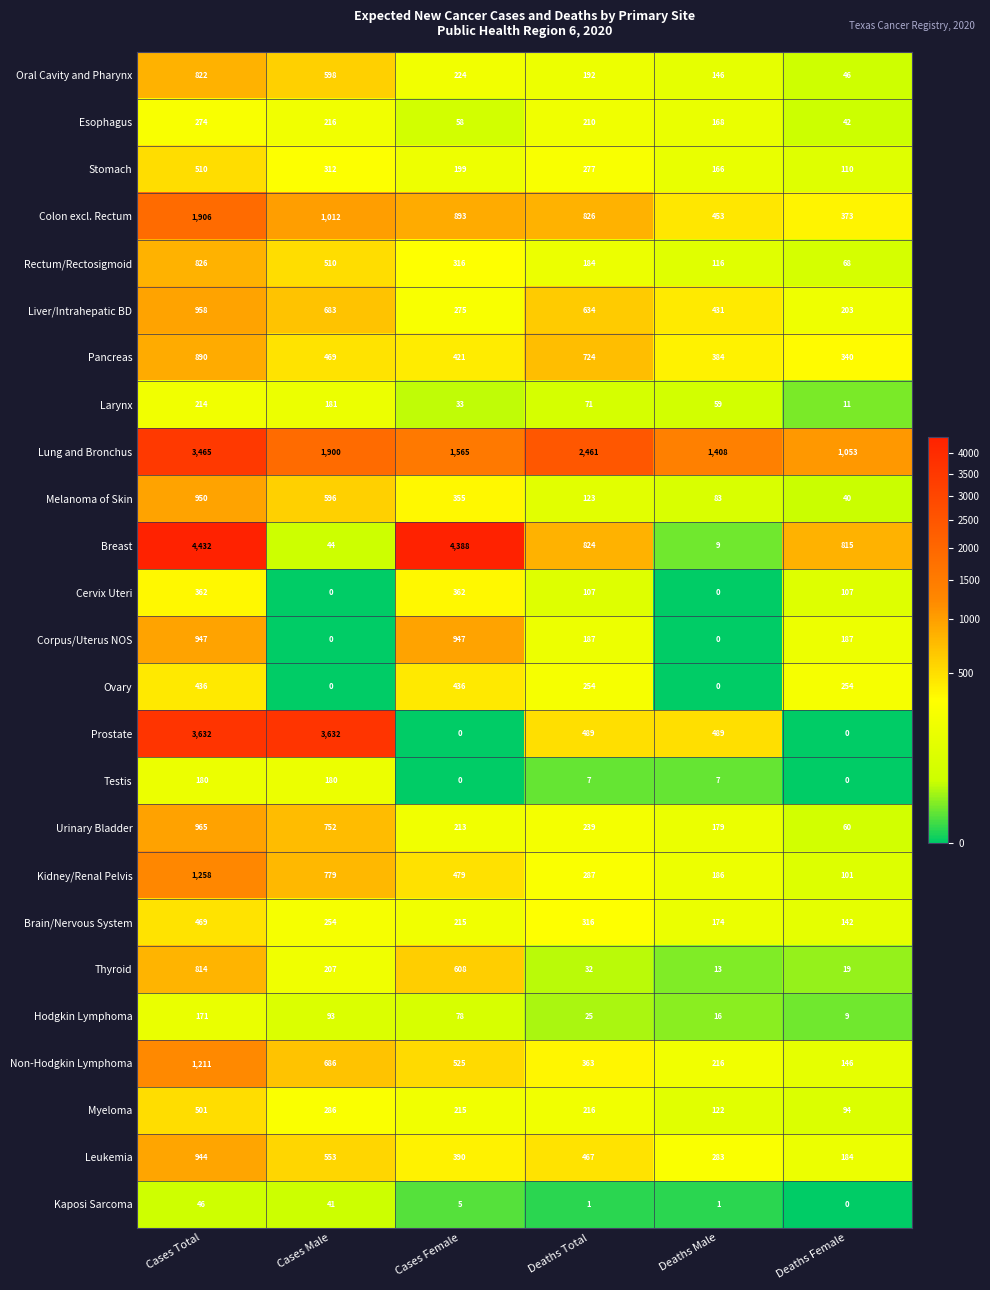

Is the value of Testis at Deaths Total greater than the value of Corpus/Uterus NOS at Cases Female?

No